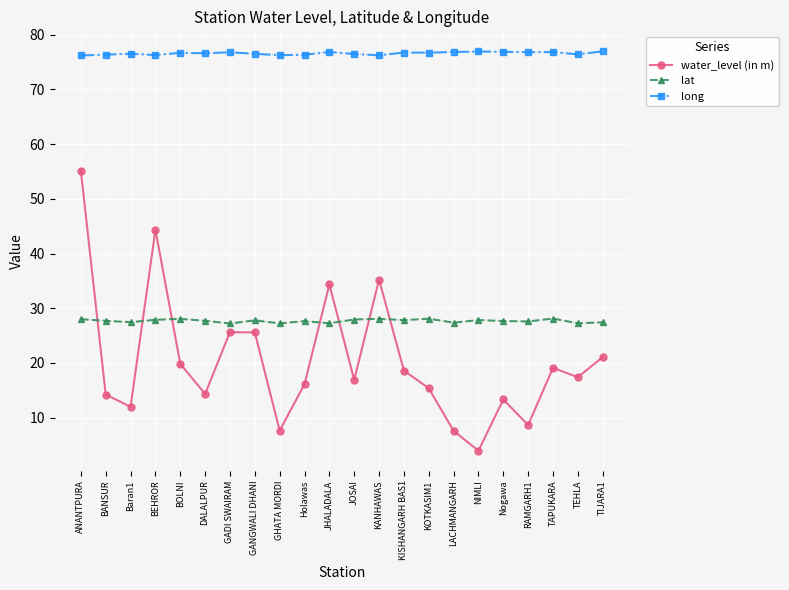

At how many categories does at least one series exceed 33?

22